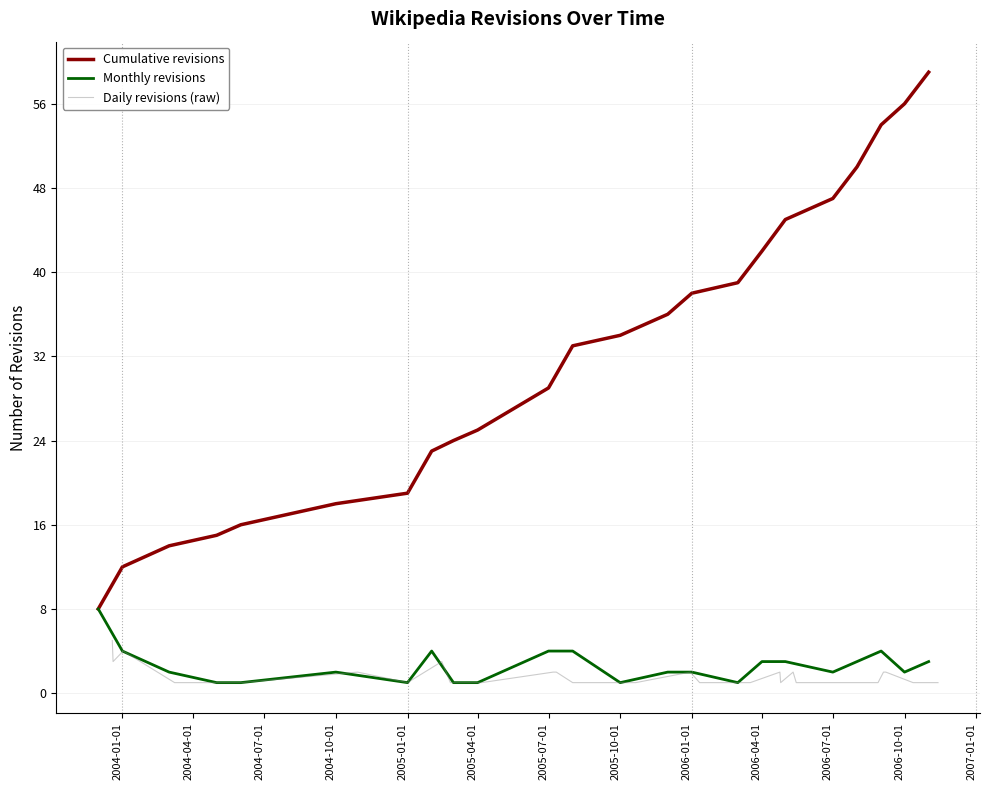

Read the value at 2004-03-08.

1